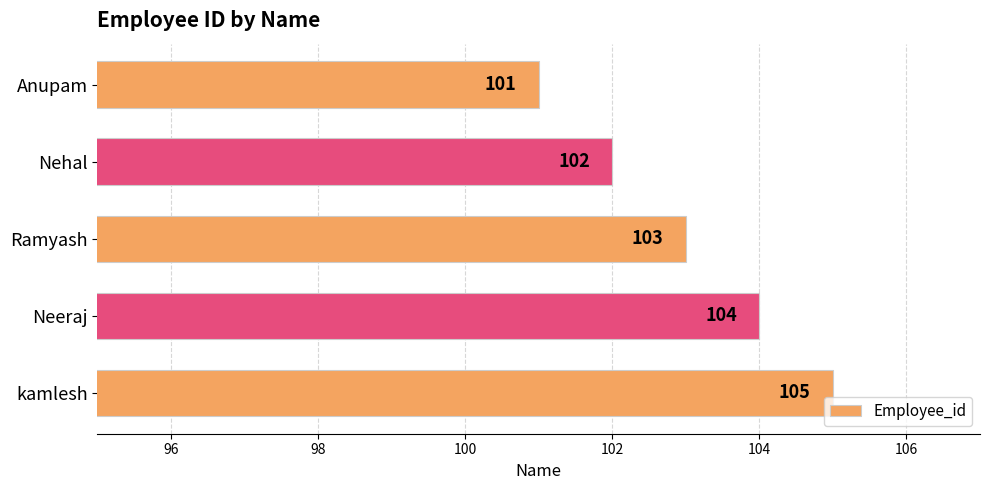

Rank the categories by value from lowest to highest.

Anupam, Nehal, Ramyash, Neeraj, kamlesh